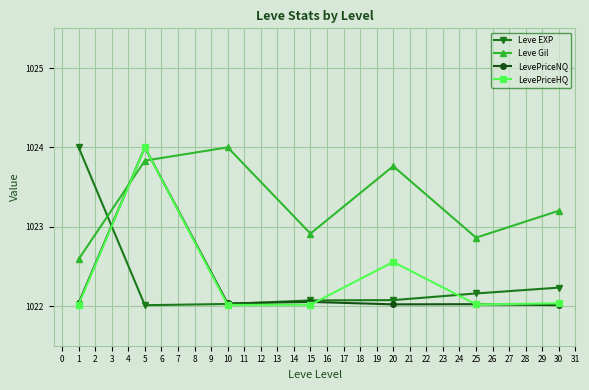

How many intersections are there between Leve EXP and LevePriceHQ?

4